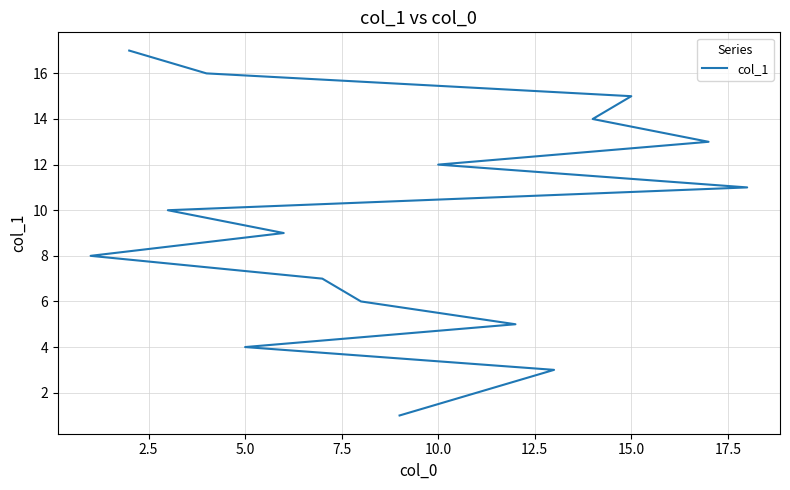

True or false: the data shows 3 at 10.0.

False